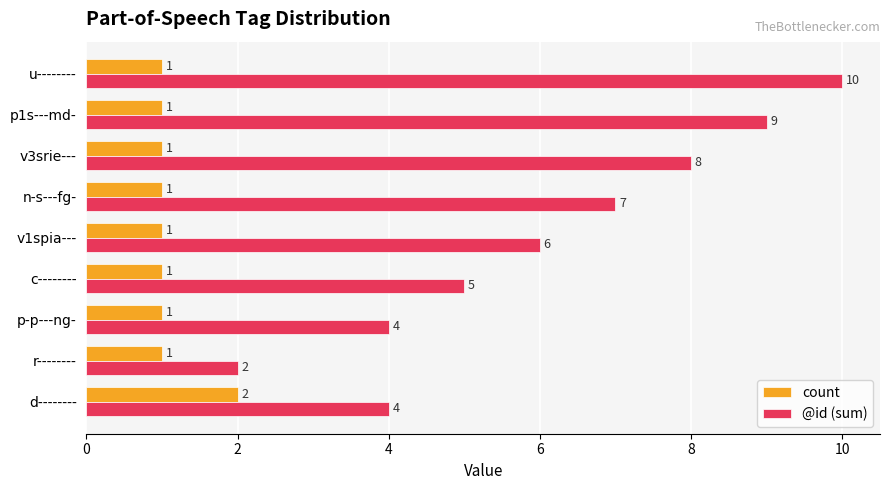

At which category is the sum across all series the highest?

u--------